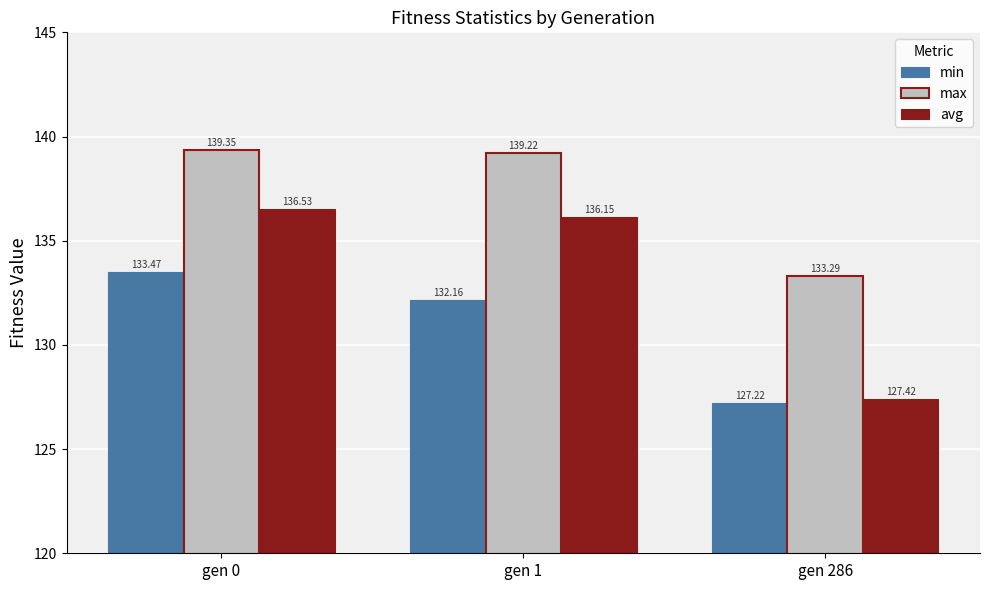

Between gen 0 and gen 286, which series saw the biggest shift?

avg